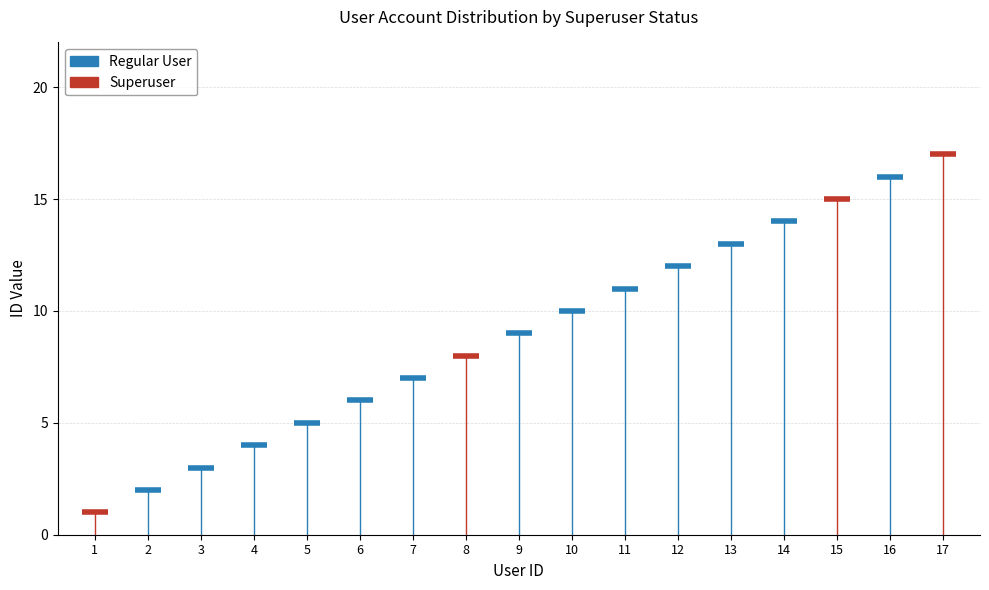

How many distinct data groups are displayed?

2